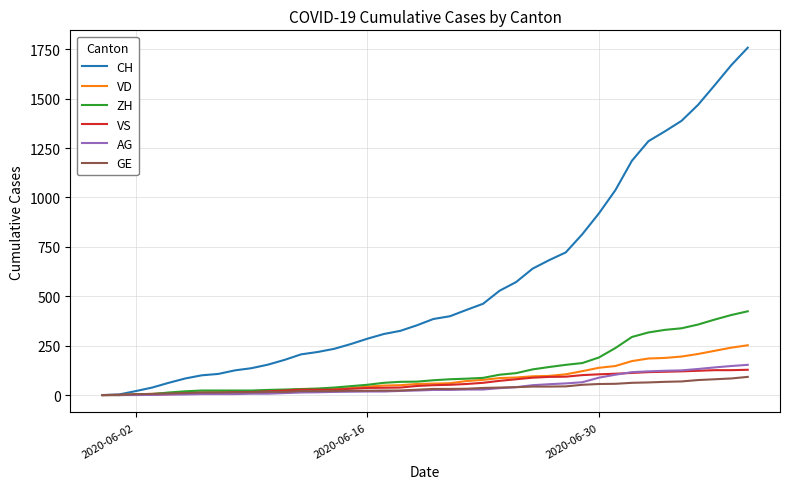

Which series has the largest range (max minus min)?

CH